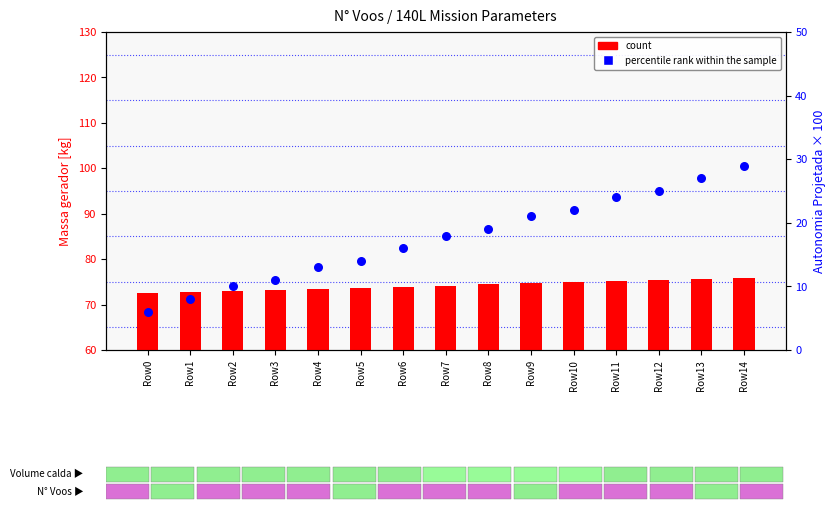

At which category is the sum across all series the highest?

Row14